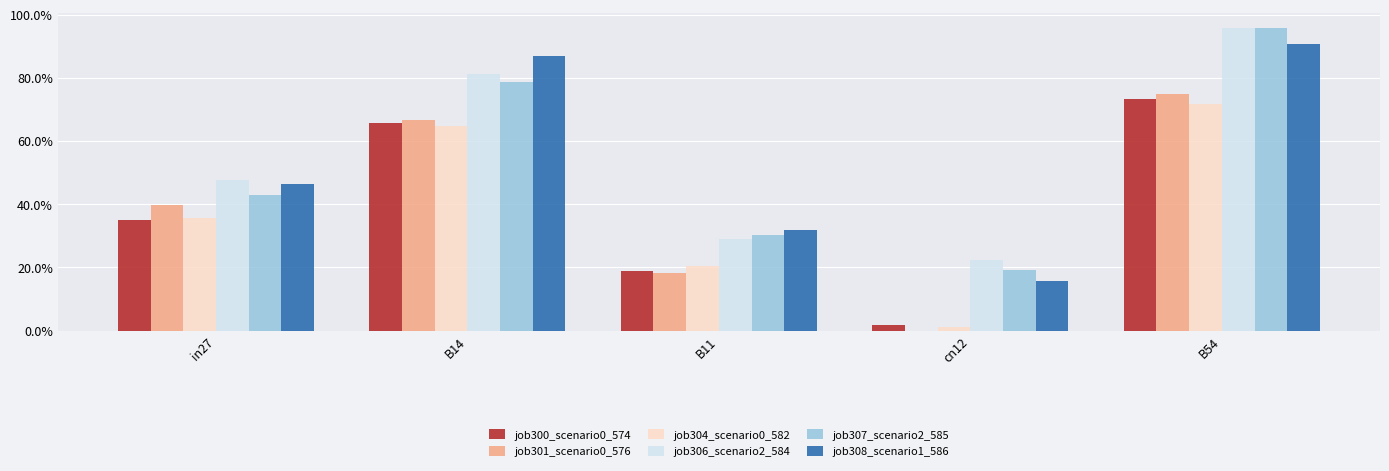

True or false: job307_scenario2_585 has a value of 0.3 at B11.

True